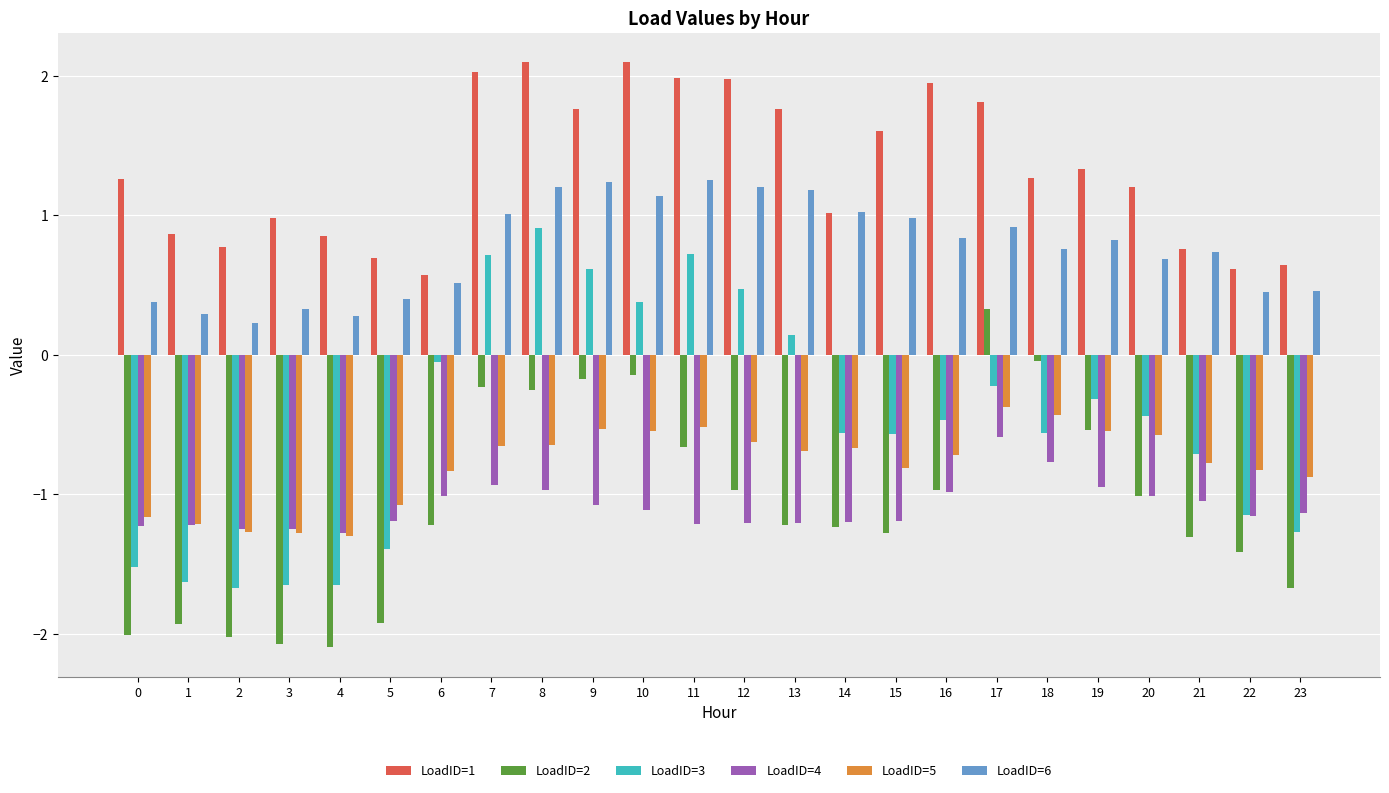

List the series in order of their peak value, highest first.

LoadID=1, LoadID=6, LoadID=3, LoadID=2, LoadID=5, LoadID=4